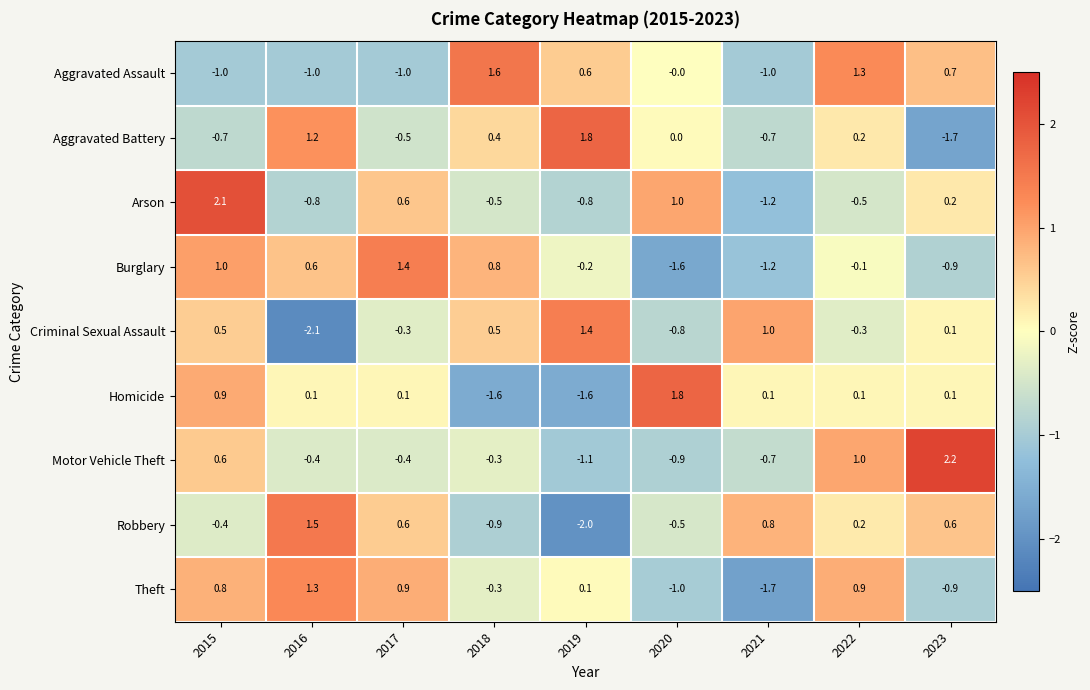

How many categories are shown in the chart?

9